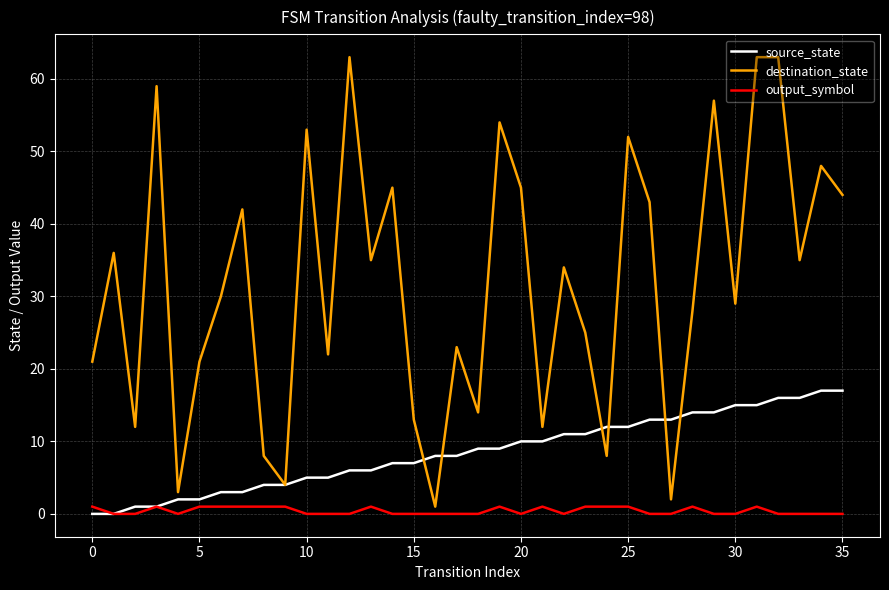

Which series has the largest total across all categories?

destination_state